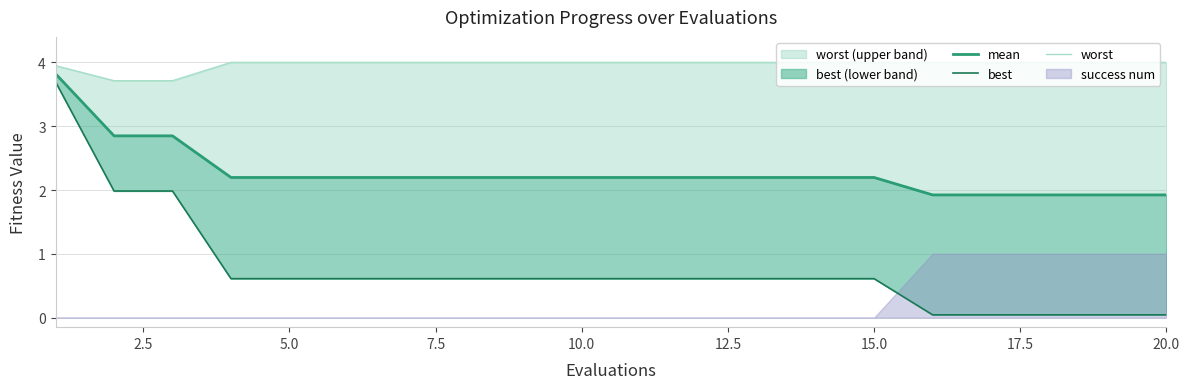

What is the difference between the maximum and minimum values in the worst series?

0.3